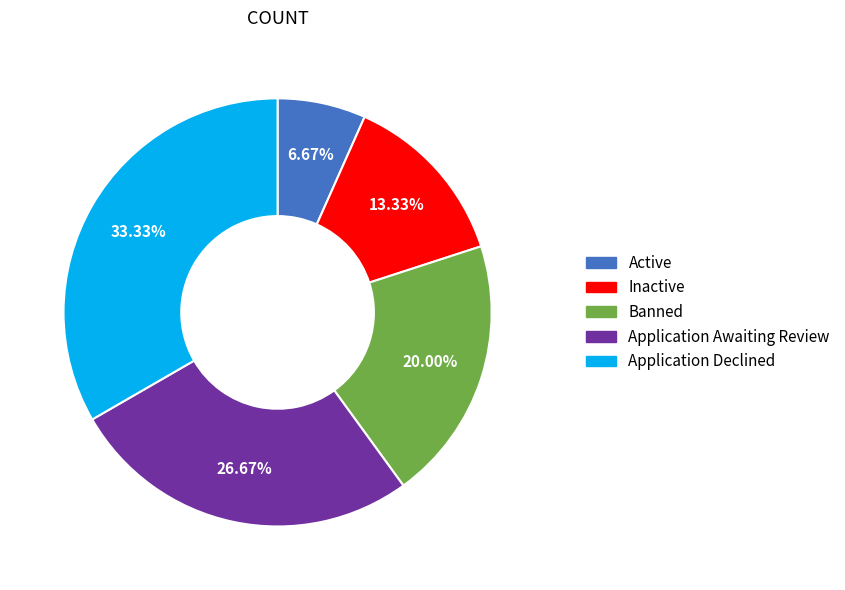

What percentage is the Application Awaiting Review slice, to the nearest percent?

27%